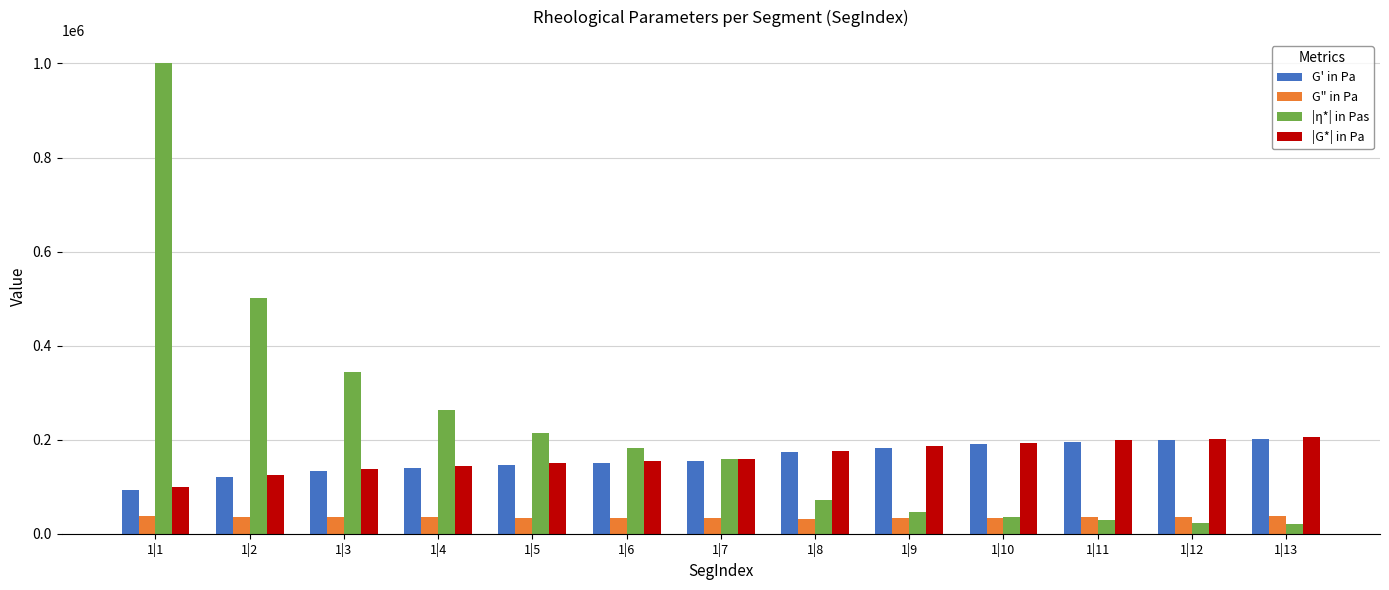

The value of G" in Pa at 1|13 is 38053.0. True or false?

True